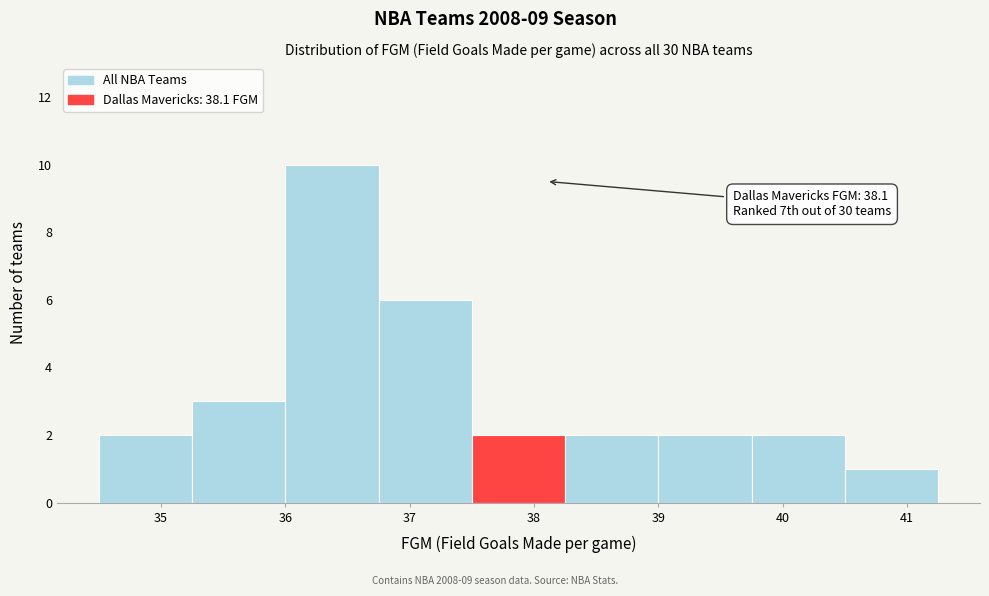

Which range on the x-axis has the tallest bar?

36.00 to 36.75